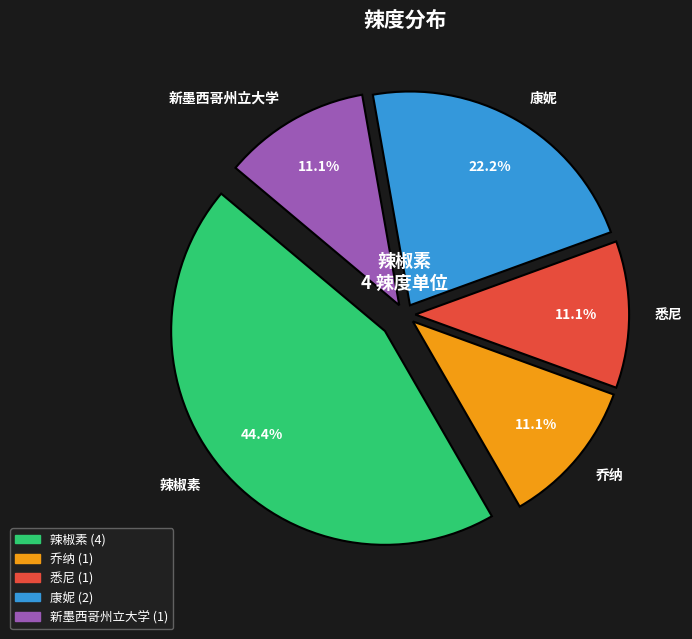

Which slice is the largest?

辣椒素